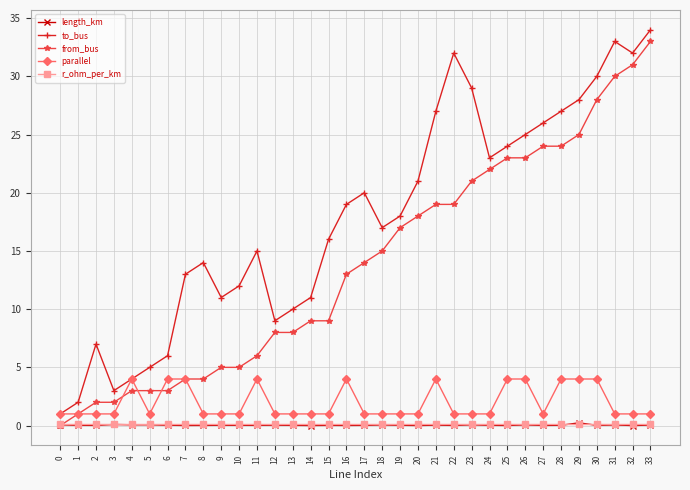

How many categories are shown in the chart?

34